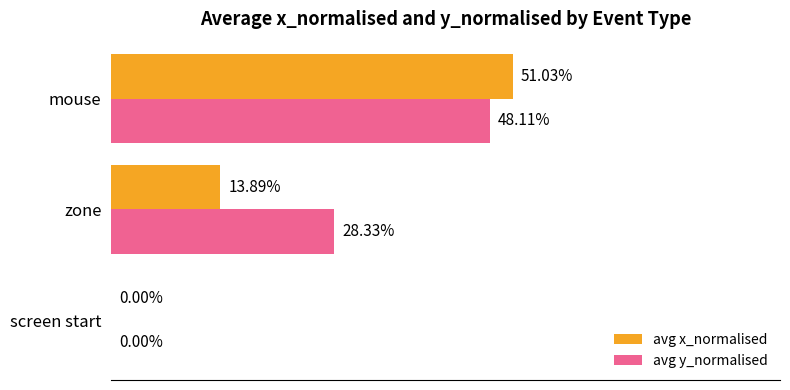

What are all the series names shown in the legend?

avg x_normalised, avg y_normalised